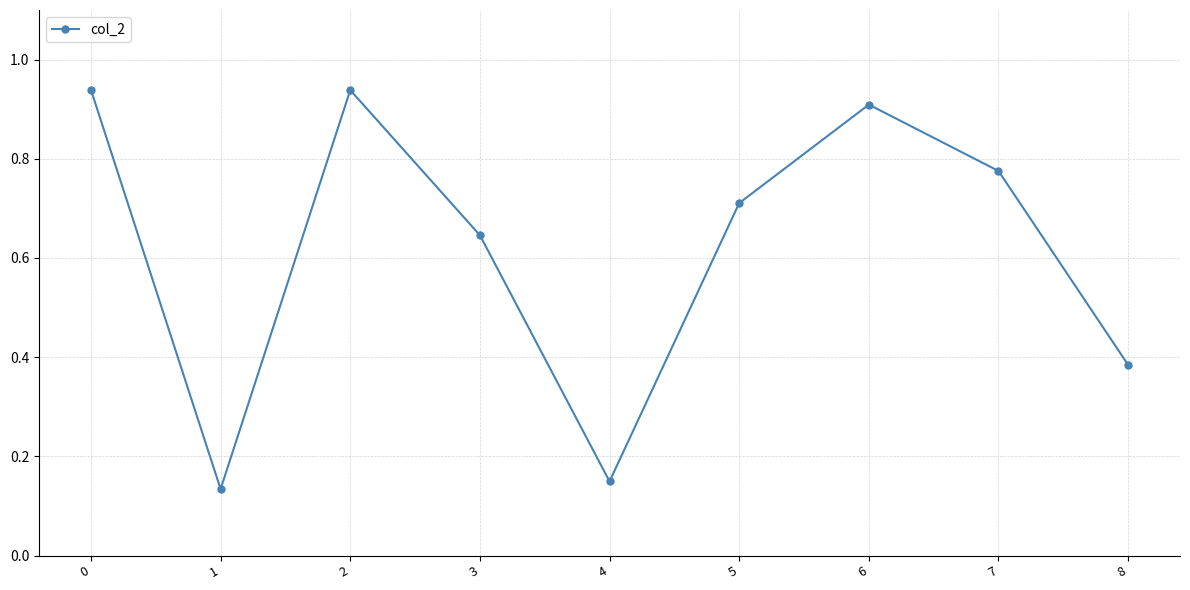

Which has a higher value, 5 or 4?

5